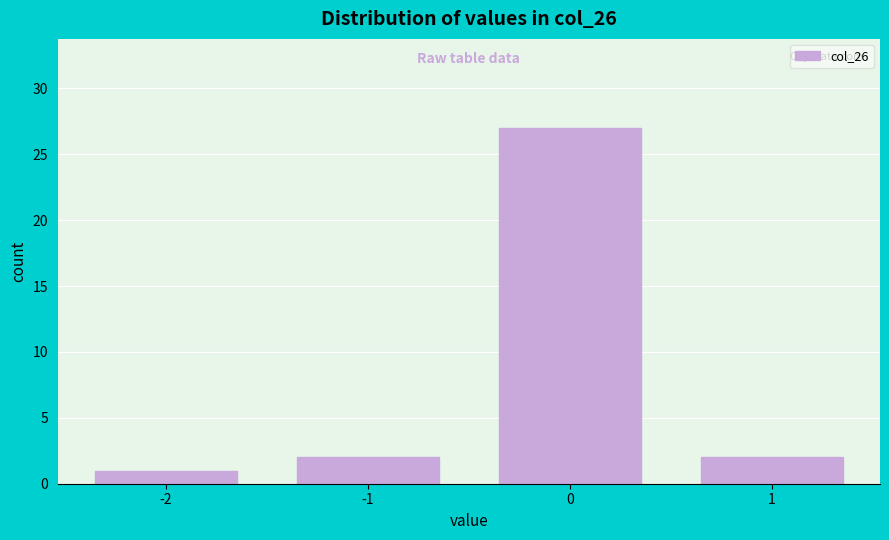

Reading left to right, transcribe all the data shown in this chart.

1	2	27	2